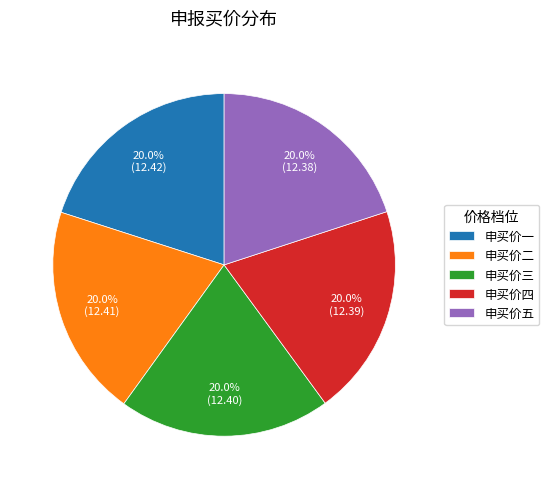

What portion of the pie excludes 申买价三?

80.0%